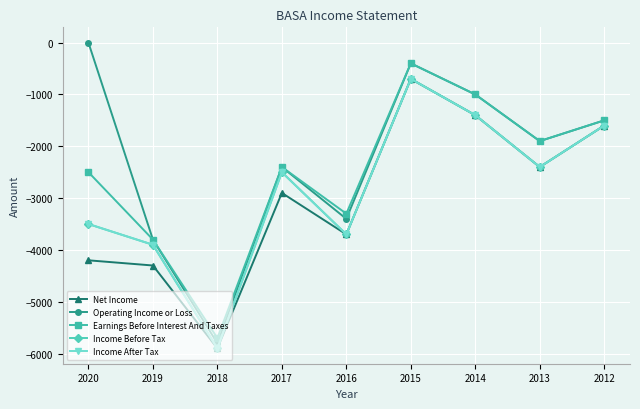

At which label does Operating Income or Loss first exceed -1900?

2020